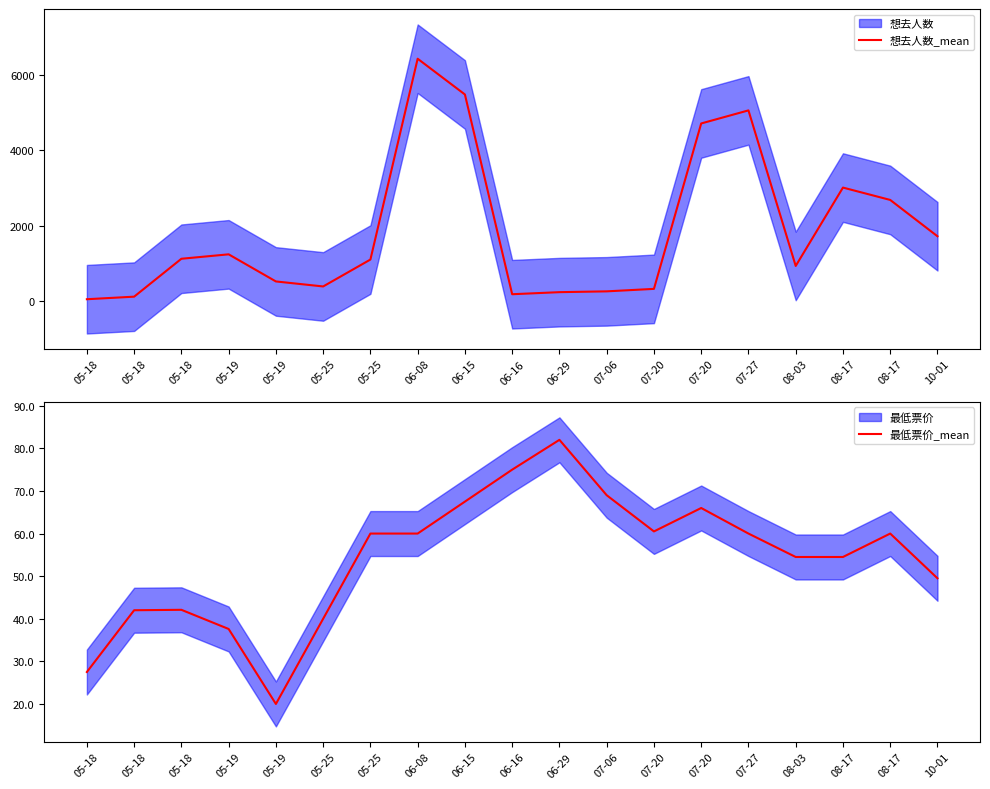

What value does the 最低票价_mean series have at 08-17?

54.5